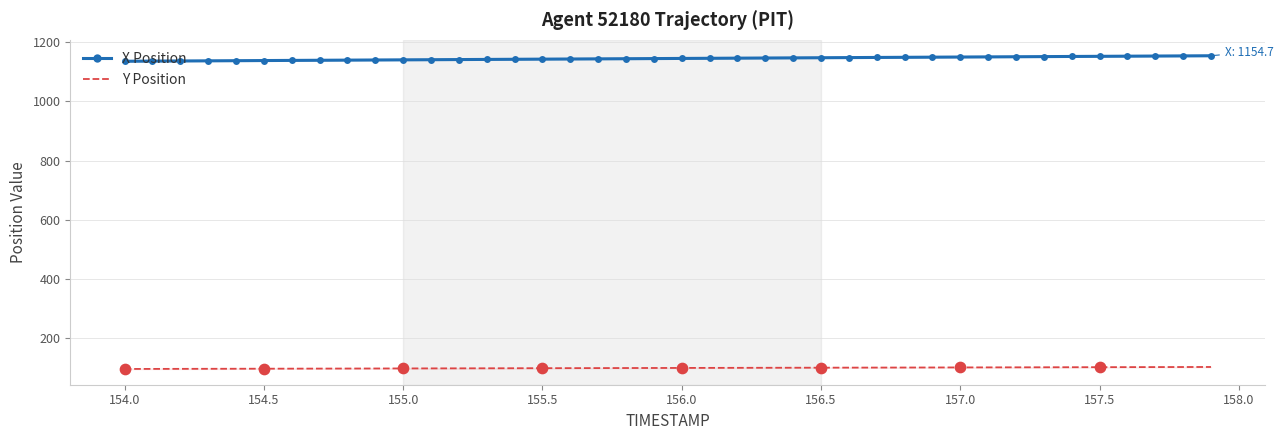

Which series has the largest total across all categories?

X Position